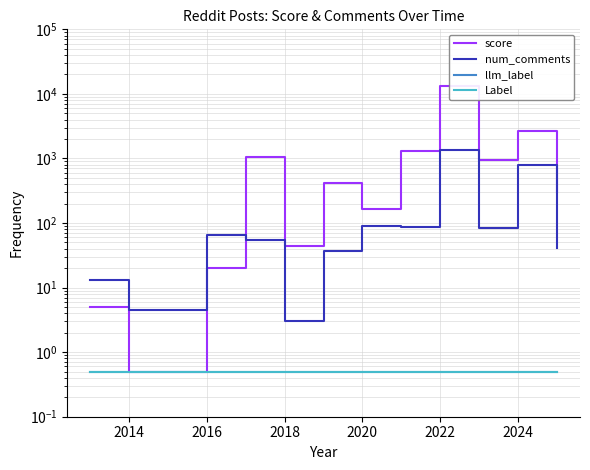

Is this an area chart (filled region under the line)?

No